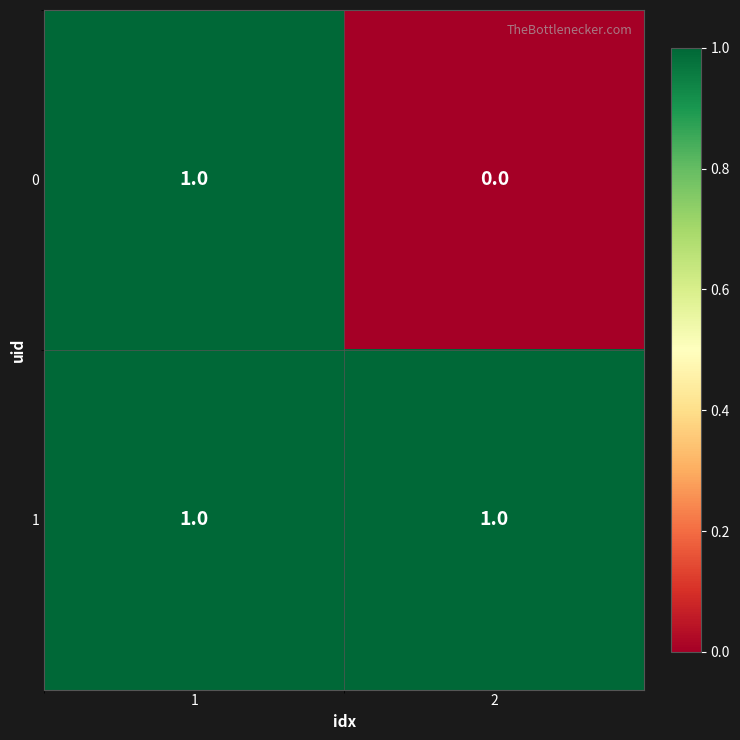

Is the value of 1 at 1 greater than the value of 0 at 2?

Yes